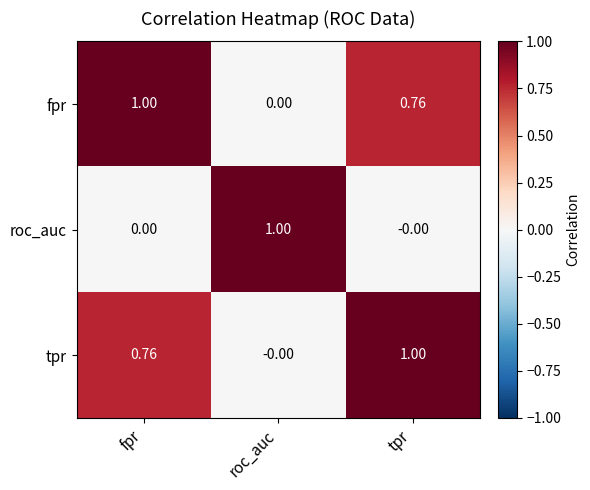

Is the value of roc_auc at fpr greater than the value of fpr at tpr?

No